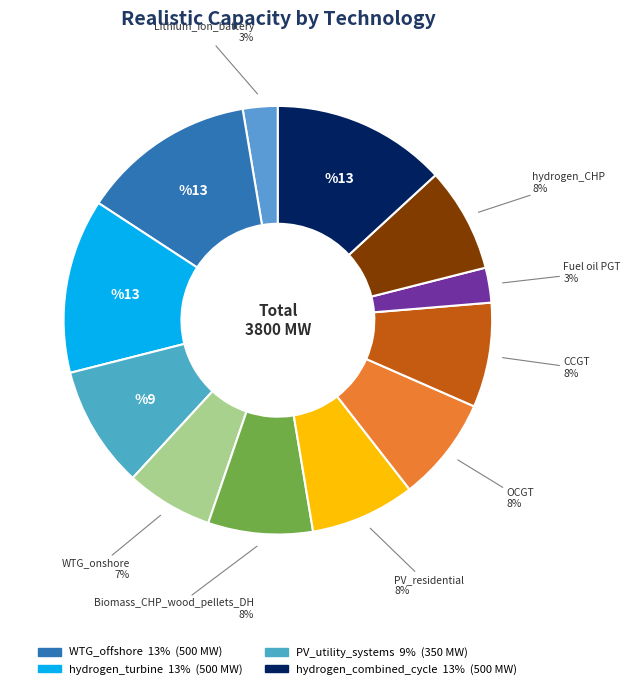

Is there any slice that represents more than half of the pie?

No